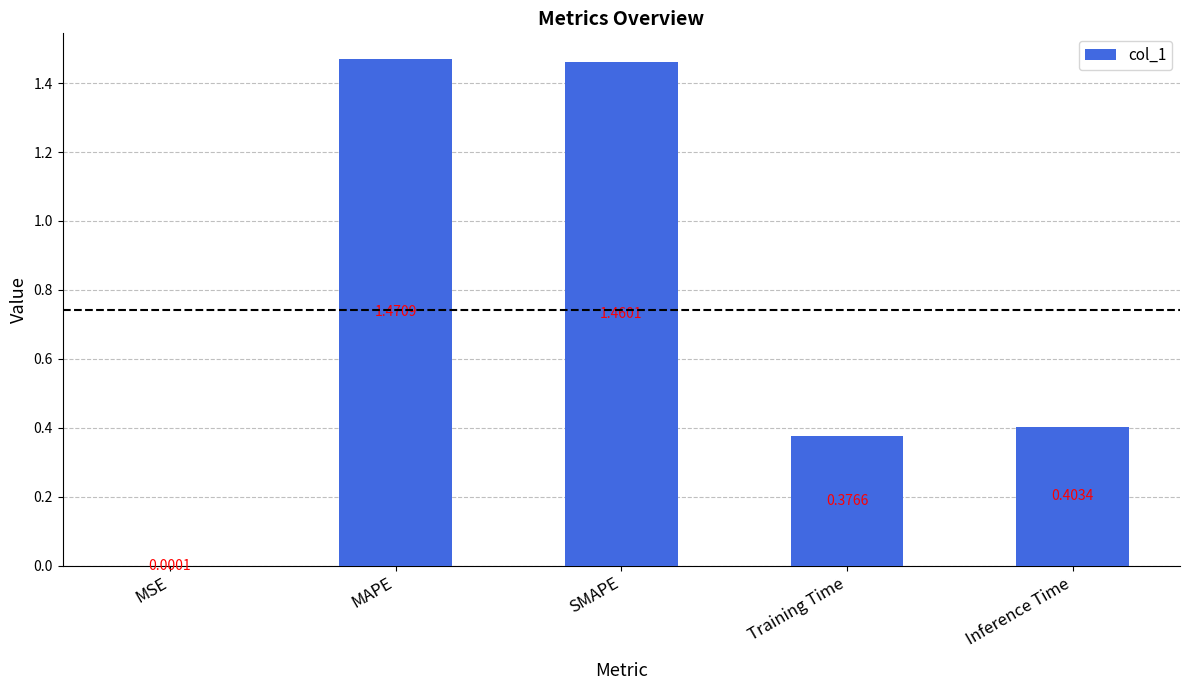

Where is the data nearest to the value 0?

MSE